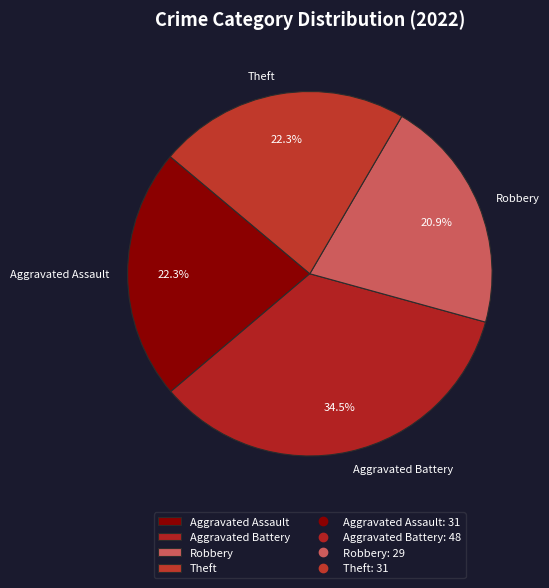

How much of the chart is everything except Aggravated Assault?

77.7%